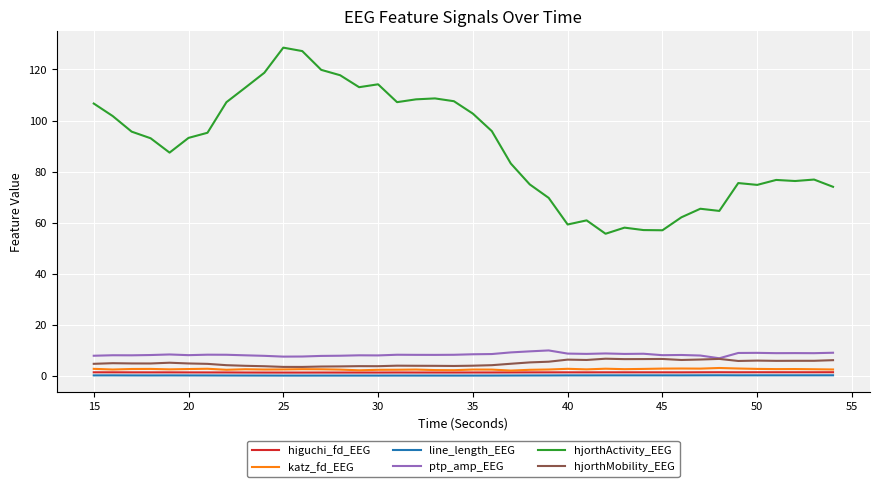

What is the minimum value shown in the chart?

0.3